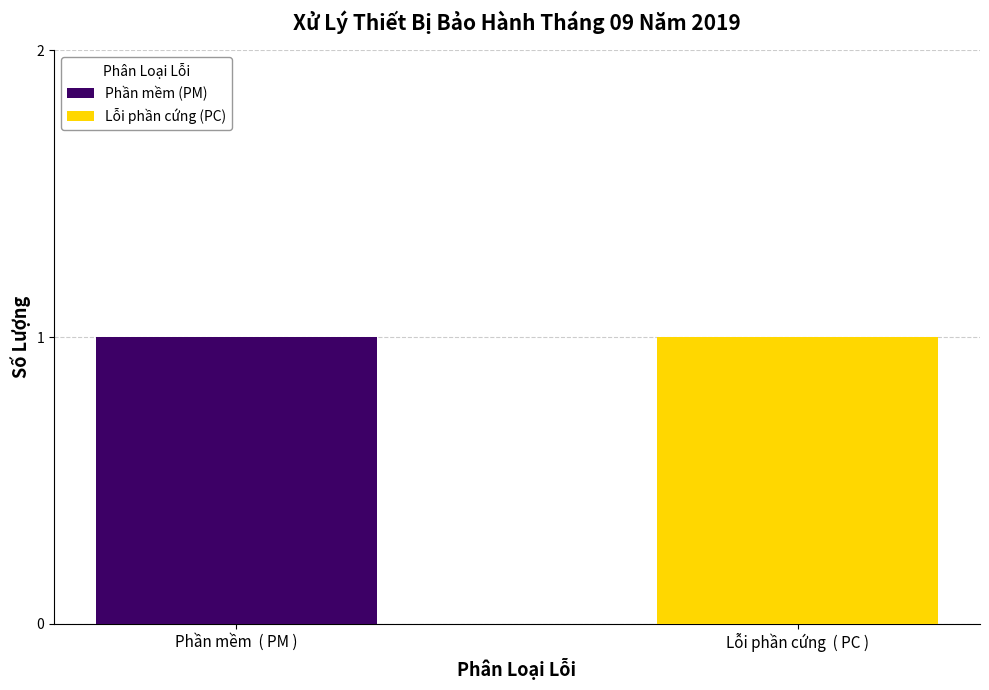

Which category has the highest value in the Phần mềm (PM) series?

Phần mềm  ( PM )